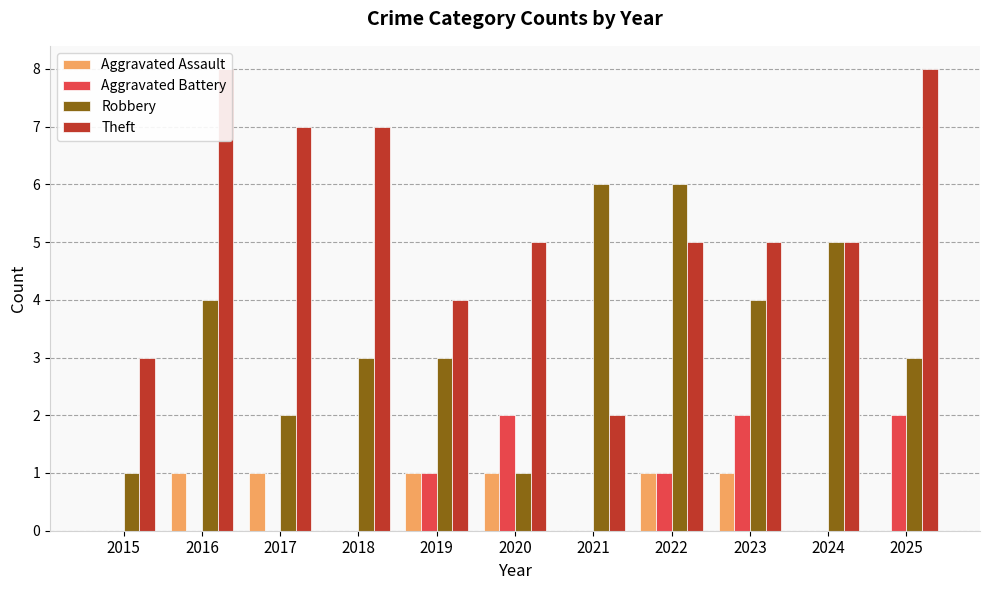

Reading left to right, extract all data points from this chart.

Aggravated Assault: 2015=0	2016=1	2017=1	2018=0	2019=1	2020=1	2021=0	2022=1	2023=1	2024=0	2025=0
Aggravated Battery: 2015=0	2016=0	2017=0	2018=0	2019=1	2020=2	2021=0	2022=1	2023=2	2024=0	2025=2
Robbery: 2015=1	2016=4	2017=2	2018=3	2019=3	2020=1	2021=6	2022=6	2023=4	2024=5	2025=3
Theft: 2015=3	2016=8	2017=7	2018=7	2019=4	2020=5	2021=2	2022=5	2023=5	2024=5	2025=8